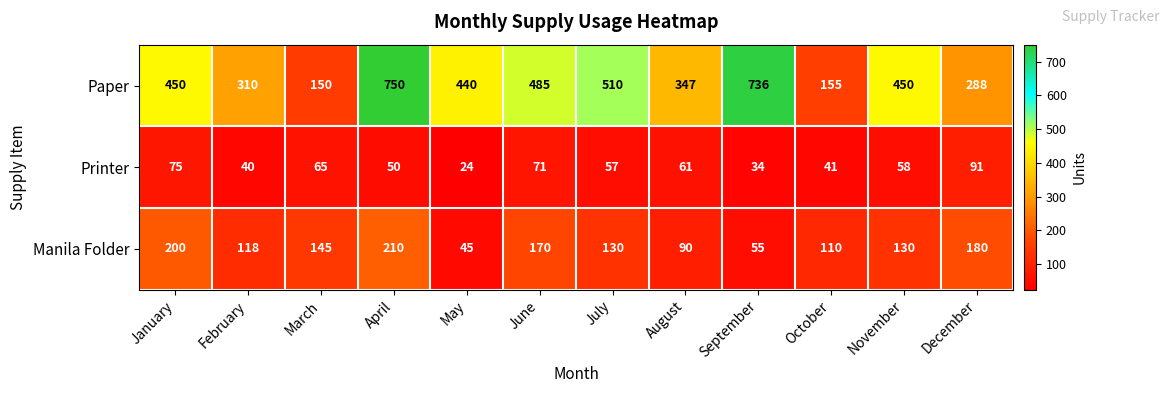

What is the total value across all series at March?

360